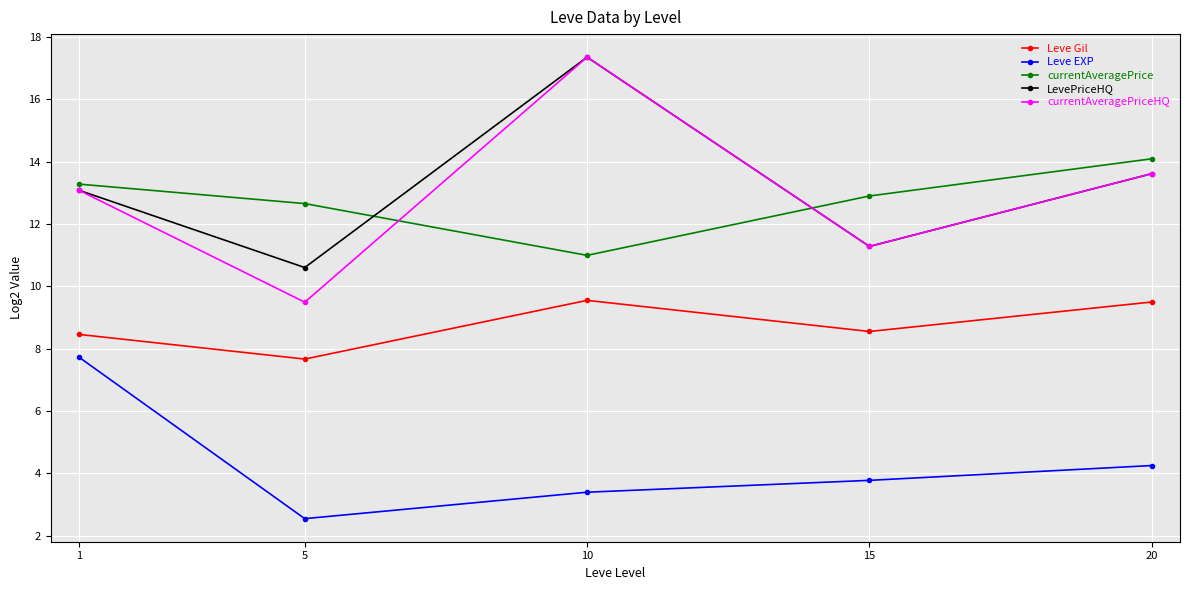

True or false: currentAveragePrice and Leve EXP cross at least once.

False